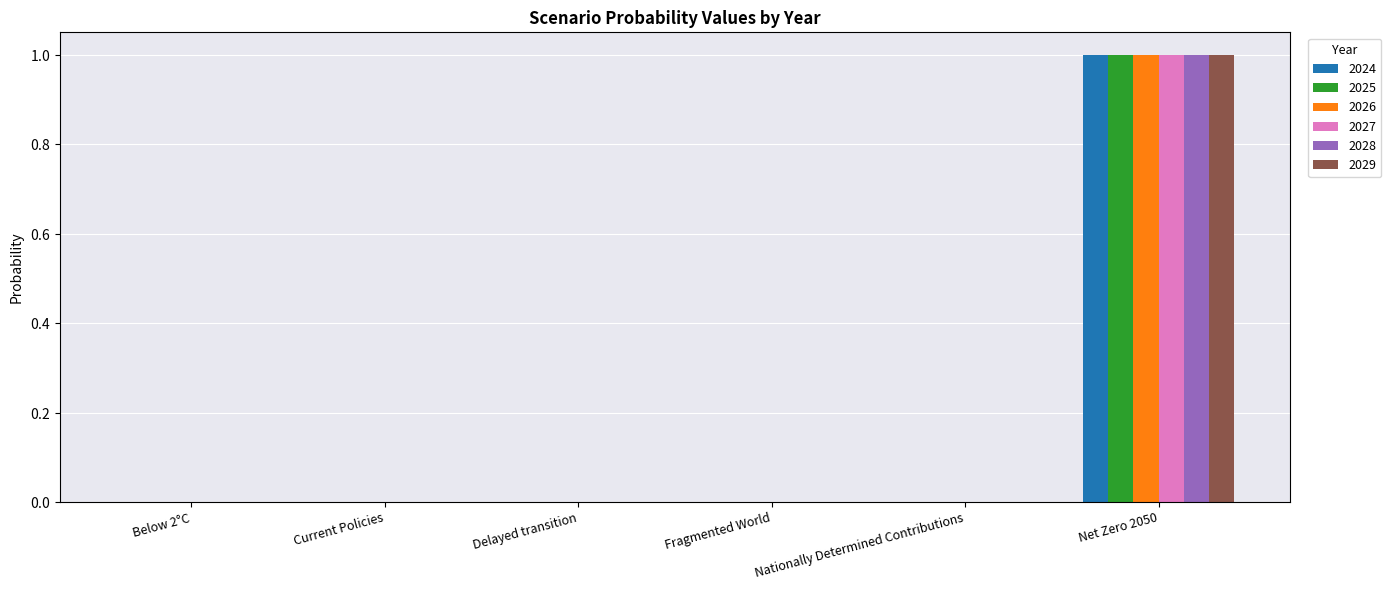

Does the chart contain stacked bars?

No